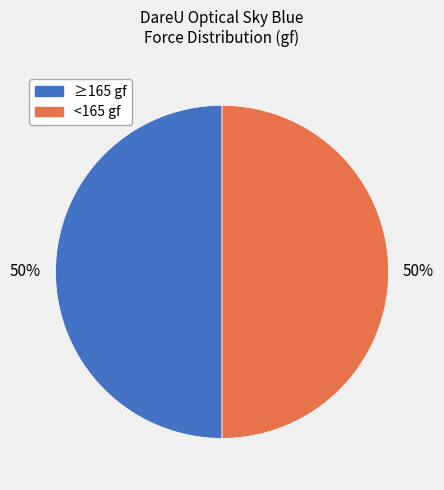

To the nearest percent, what is the average slice percentage?

50%